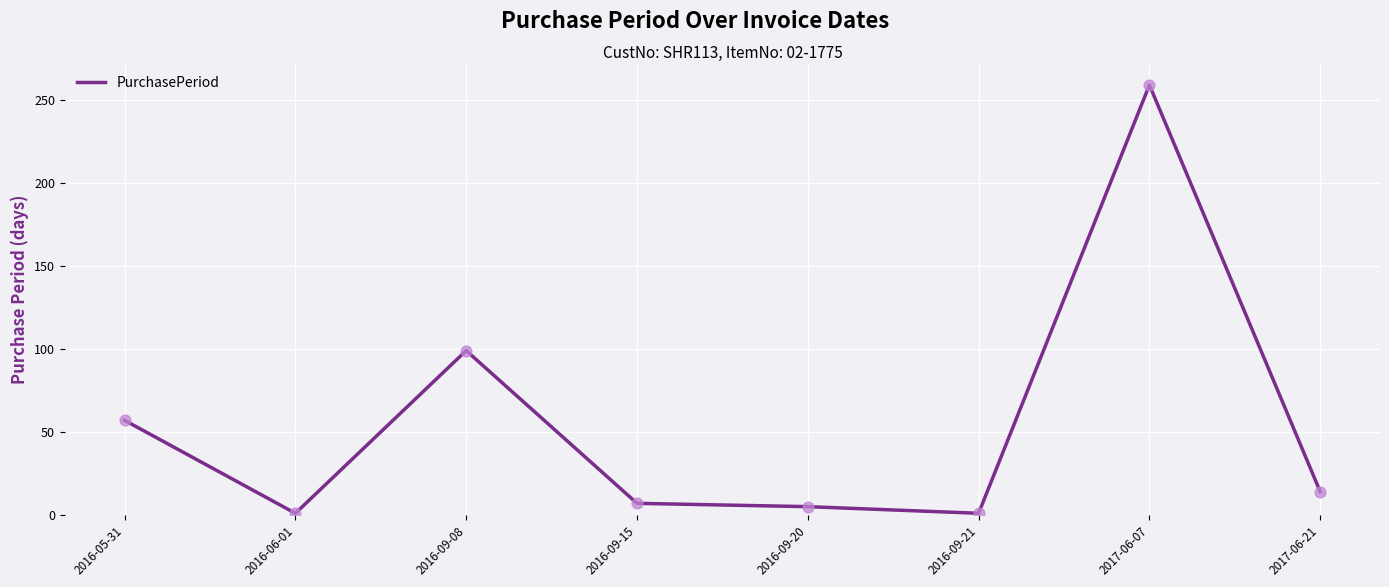

Between 2016-05-31 and 2016-06-01, which is larger?

2016-05-31